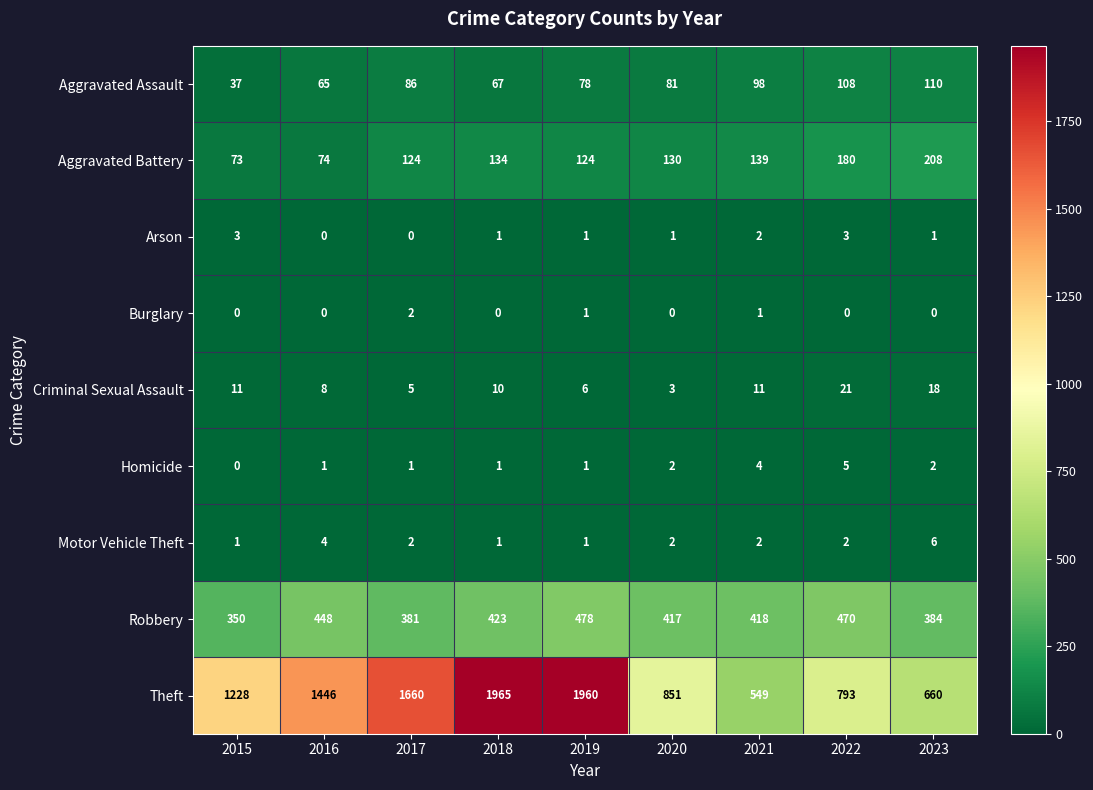

What is the spread (max minus min) of values at 2019?

1959